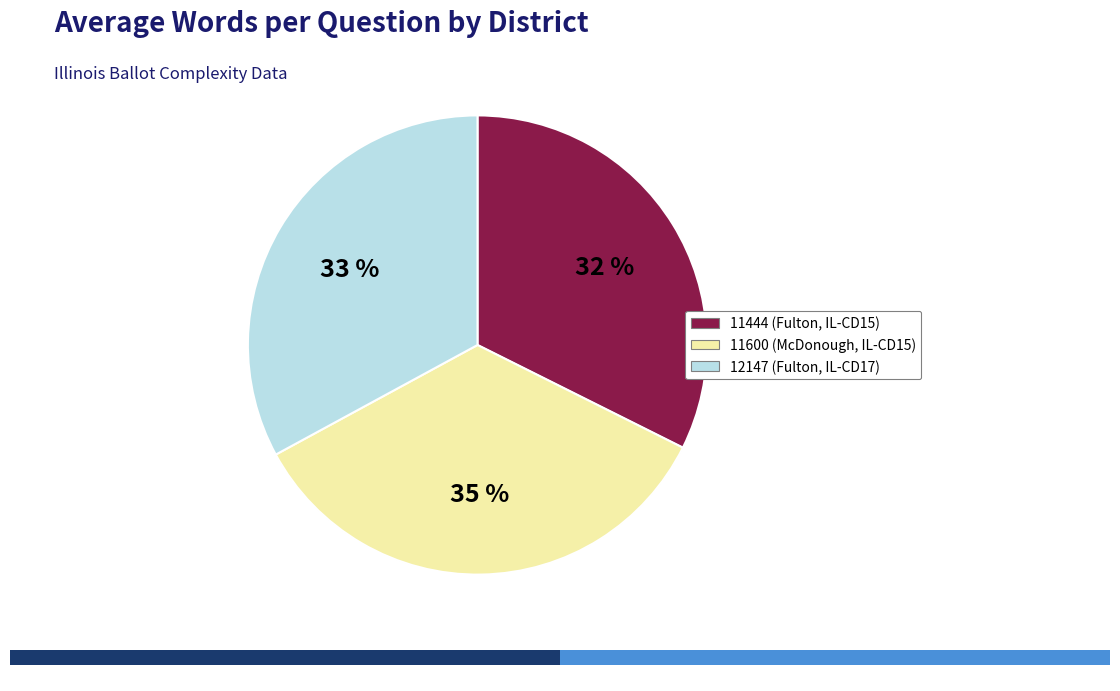

Is there a majority slice in this chart?

No